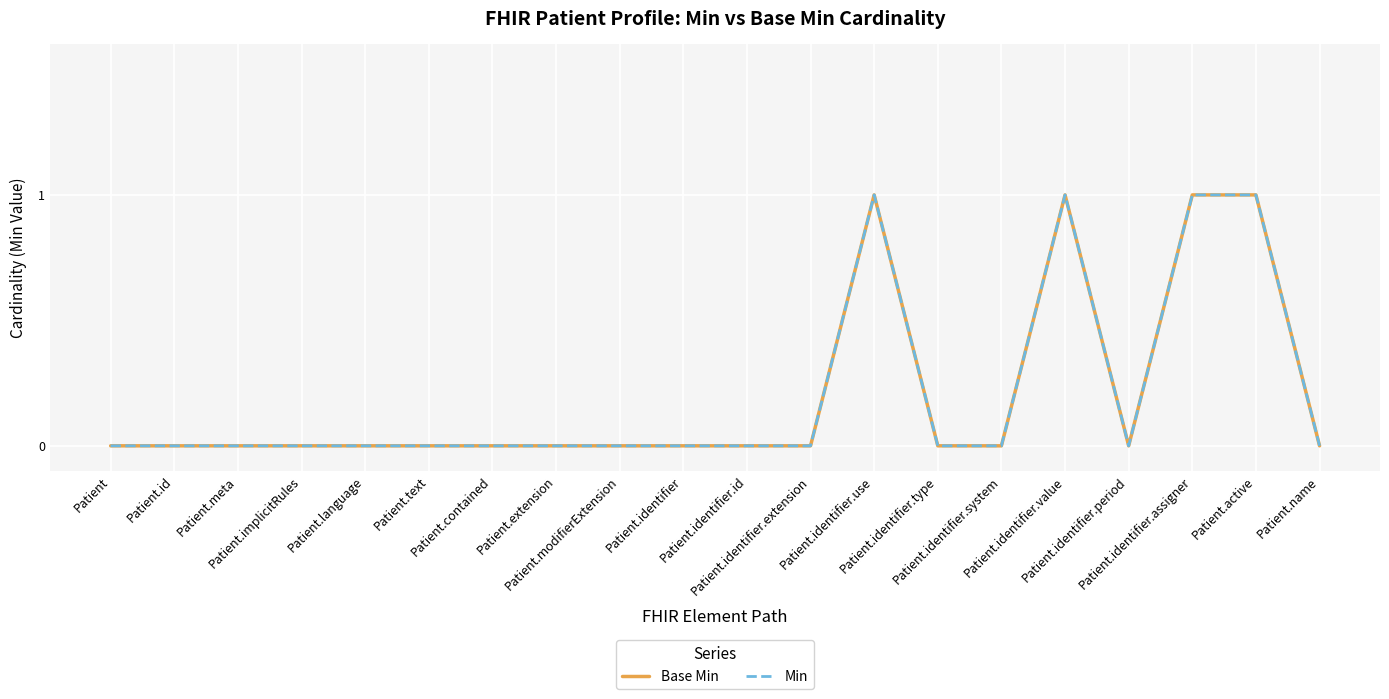

What is the maximum value for Base Min?

1